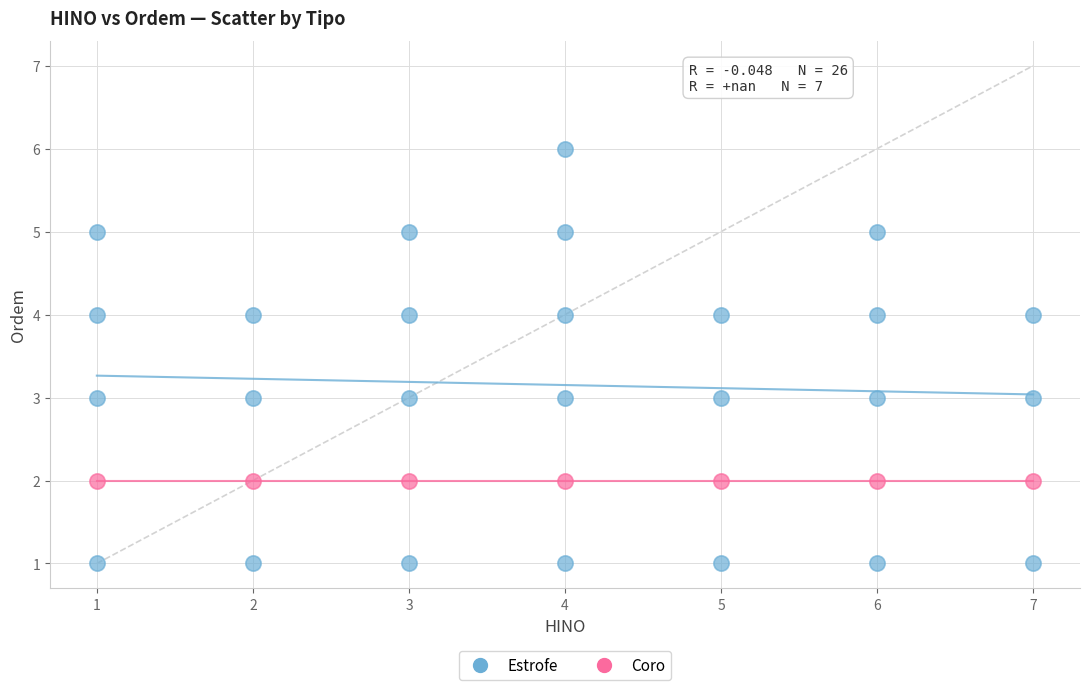

Which series reaches the minimum Y coordinate?

Estrofe